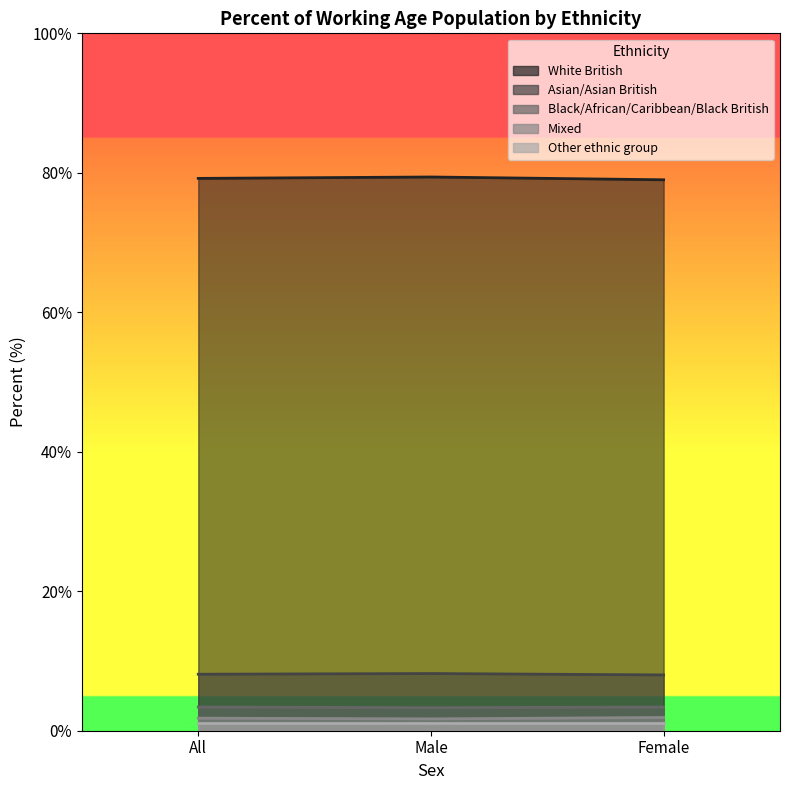

Is the value of Mixed at Female greater than the value of Black/African/Caribbean/Black British at Male?

No